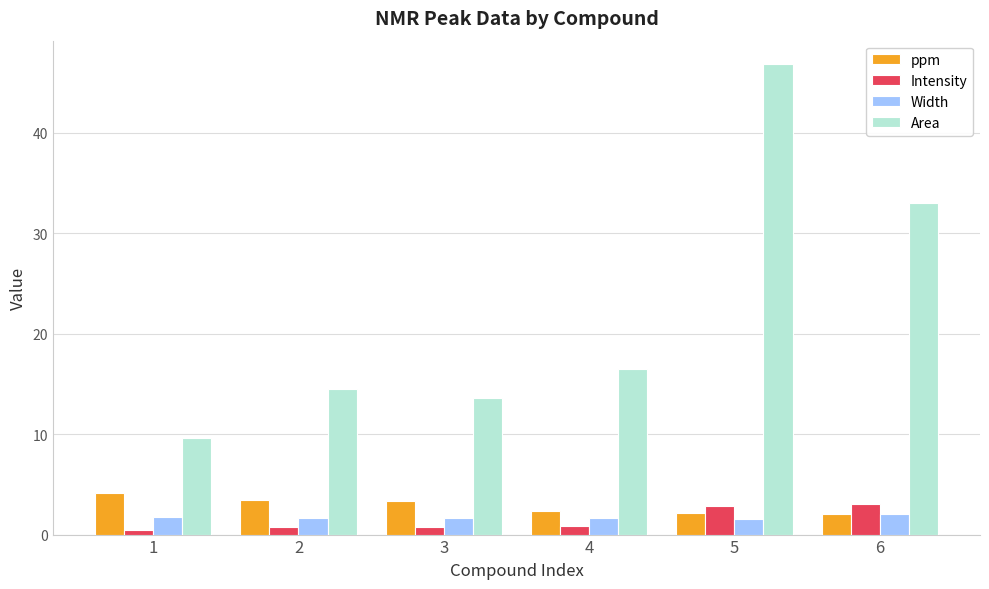

Which series has the largest range (max minus min)?

Area